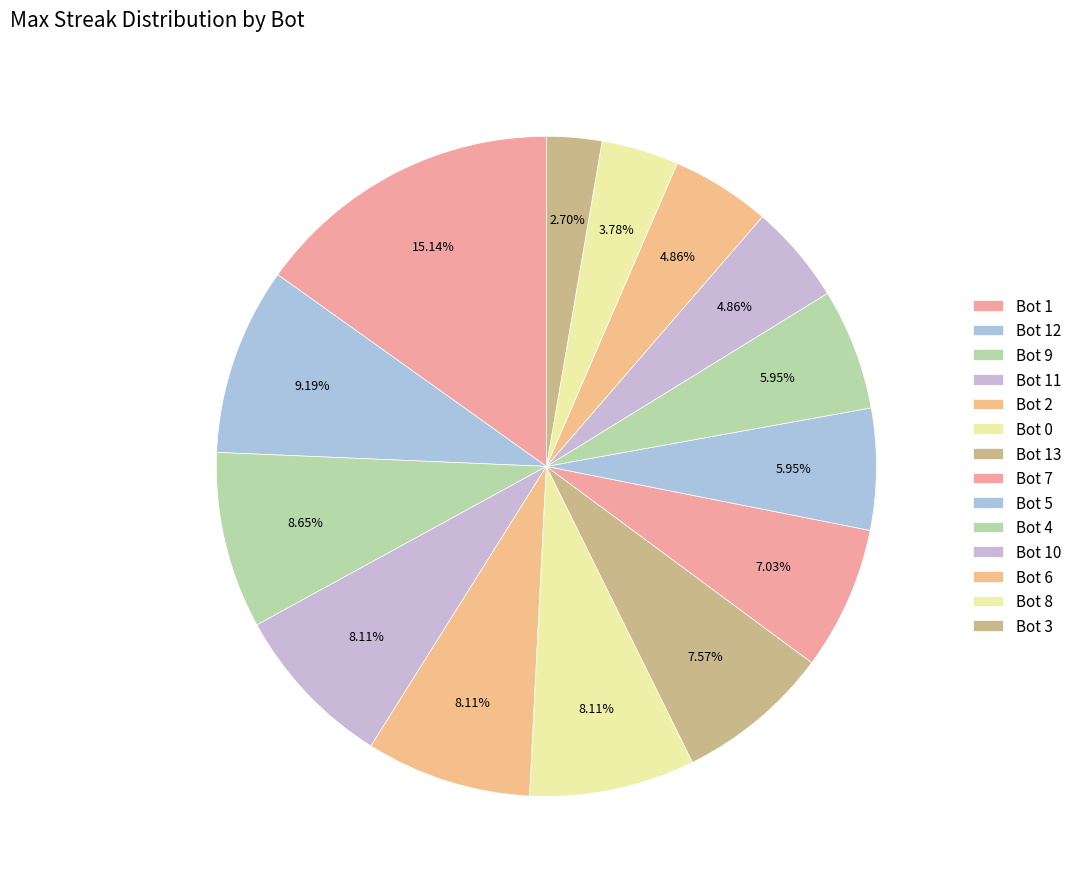

Is it true that Bot 1 is 9% of the pie?

False